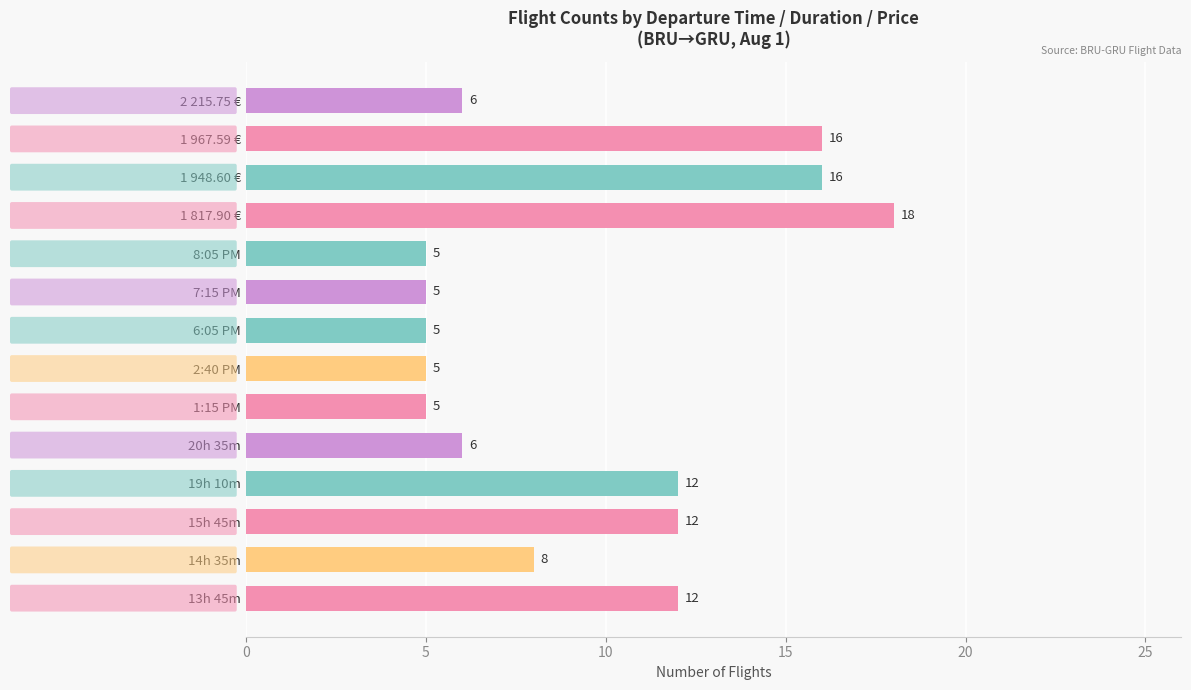

What is the maximum value shown in the chart?

18